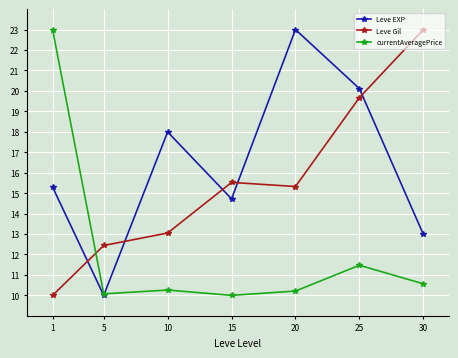

At how many categories does at least one series exceed 13?

6